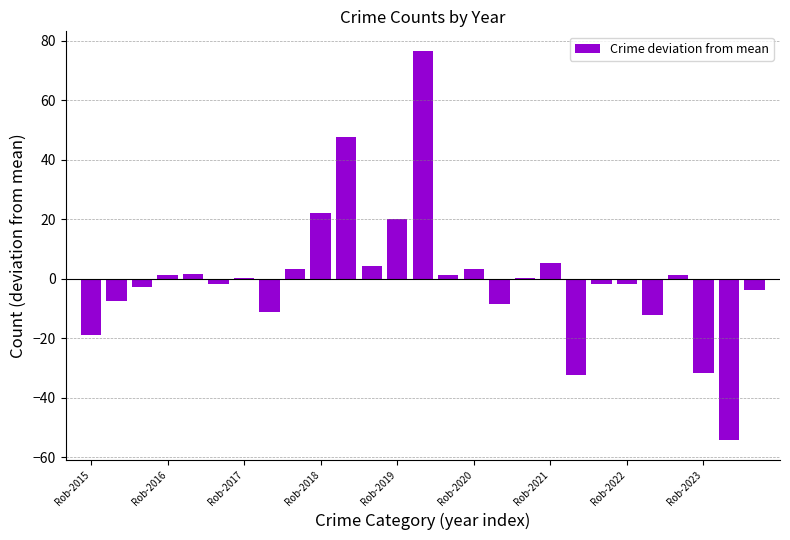

What is the maximum value shown in the chart?

76.7